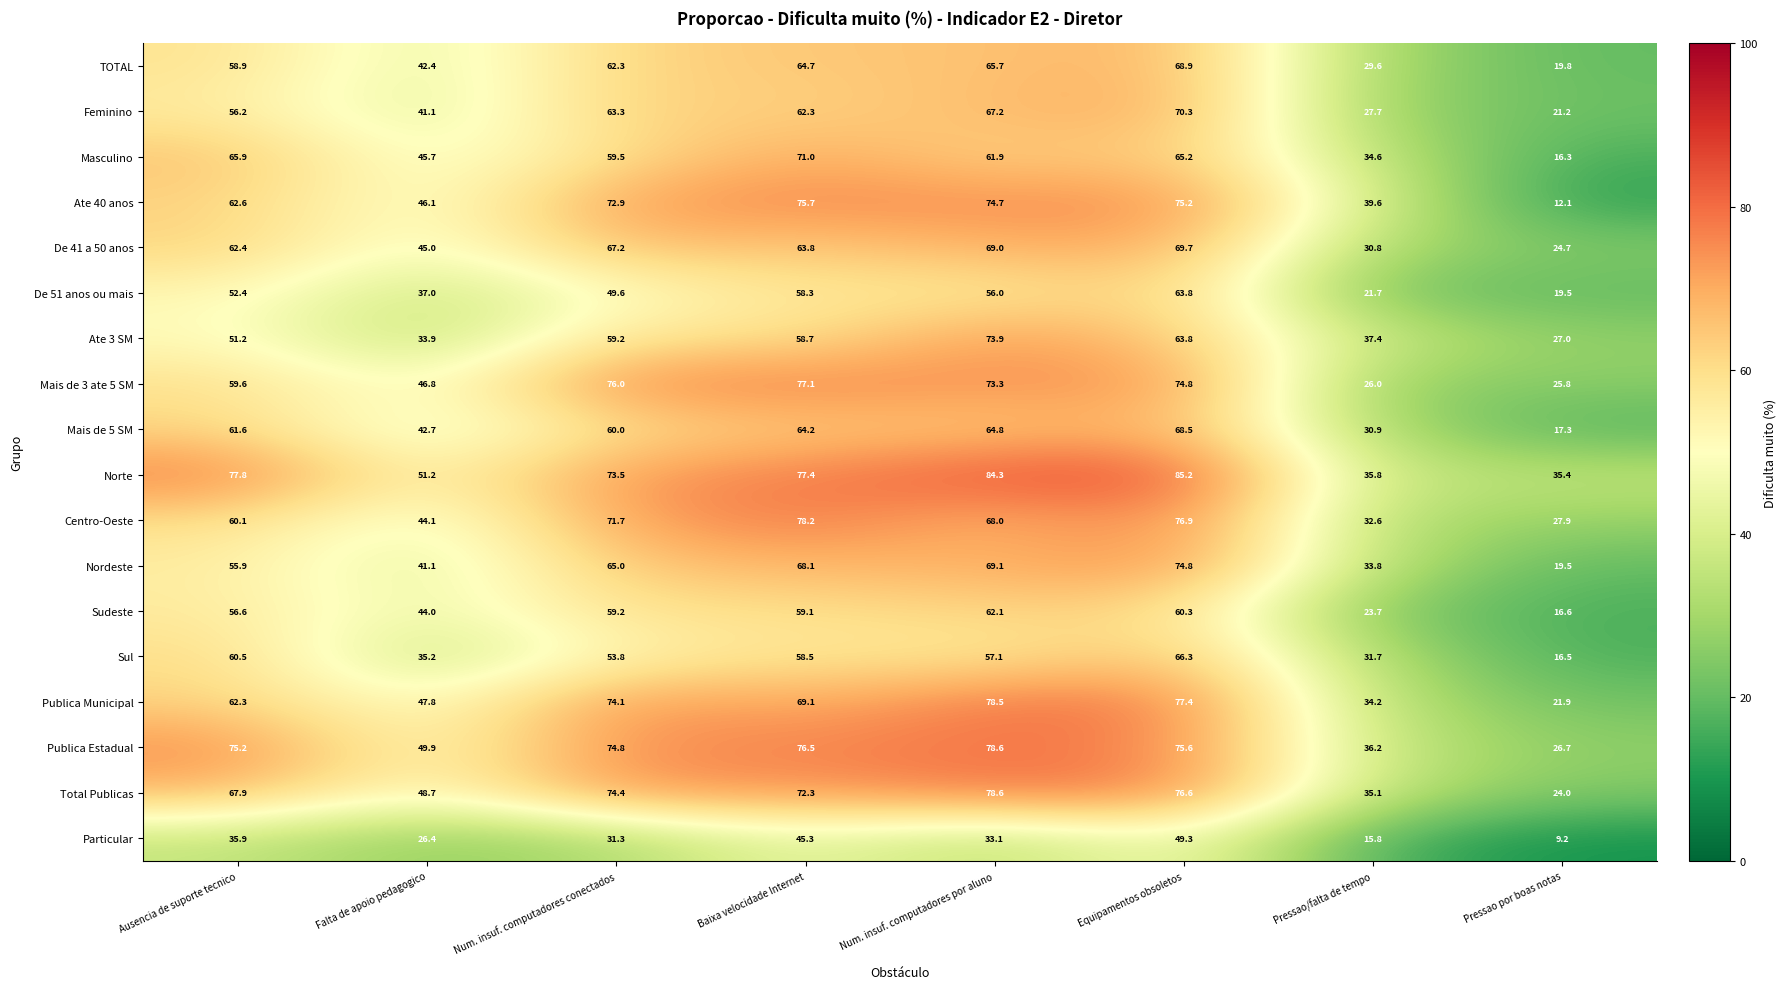

How many distinct data groups are displayed?

18